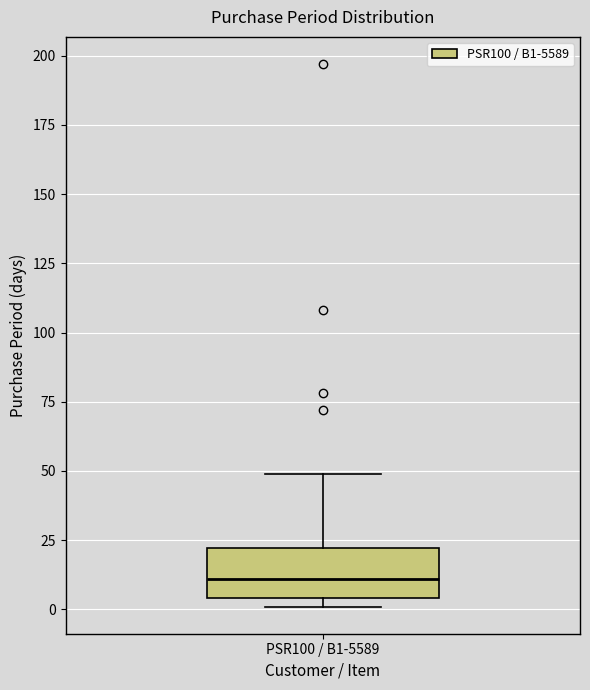

Read this box plot against the y-axis: the position of the median line, the range covered by the box, and the ends of both whiskers. The values are not printed on the chart, so give them approximately, as read against the axis.

median 10, box 5 to 20, whiskers 0 to 50